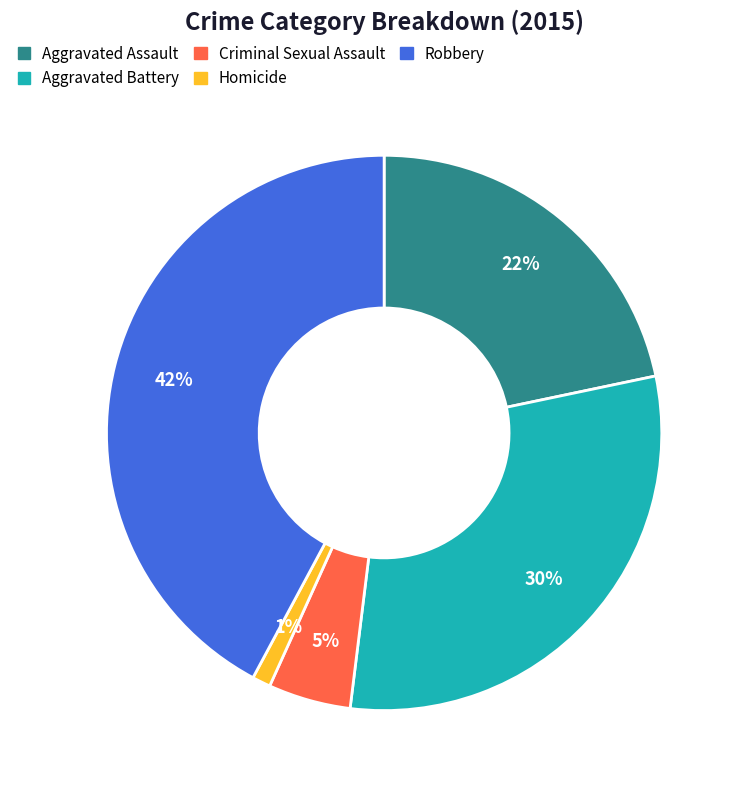

Which has a higher value, Criminal Sexual Assault or Homicide?

Criminal Sexual Assault